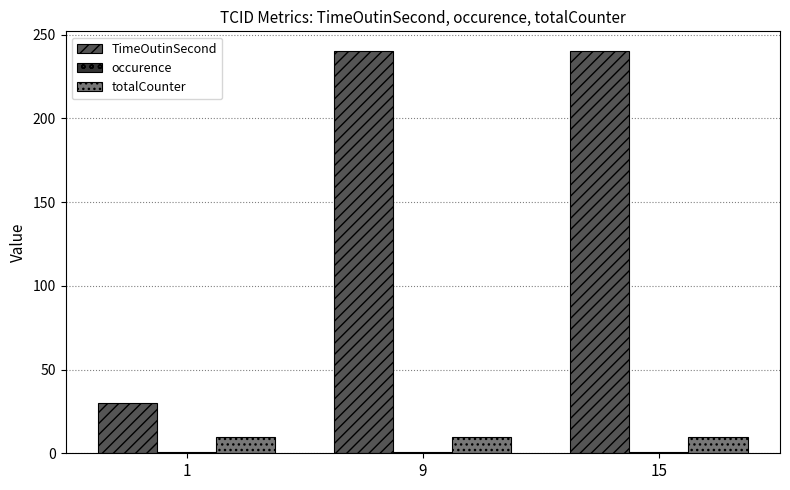

Which series has the largest total across all categories?

TimeOutinSecond